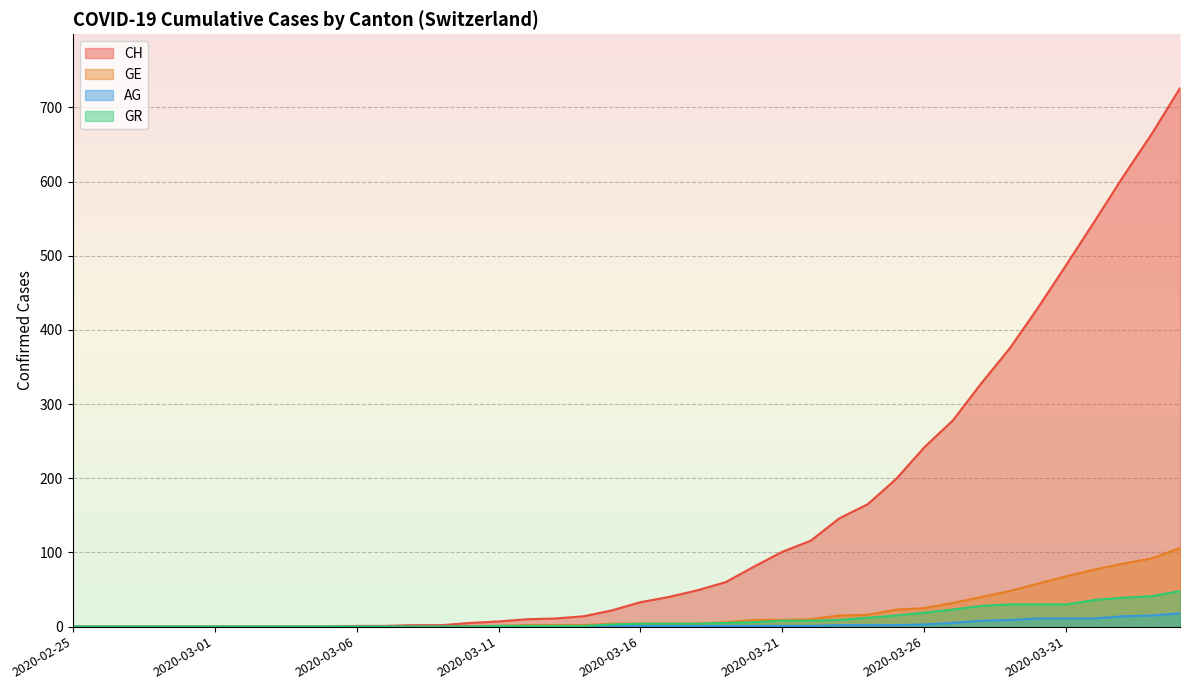

Between 2020-02-26 and 2020-03-21, which is larger?

2020-03-21